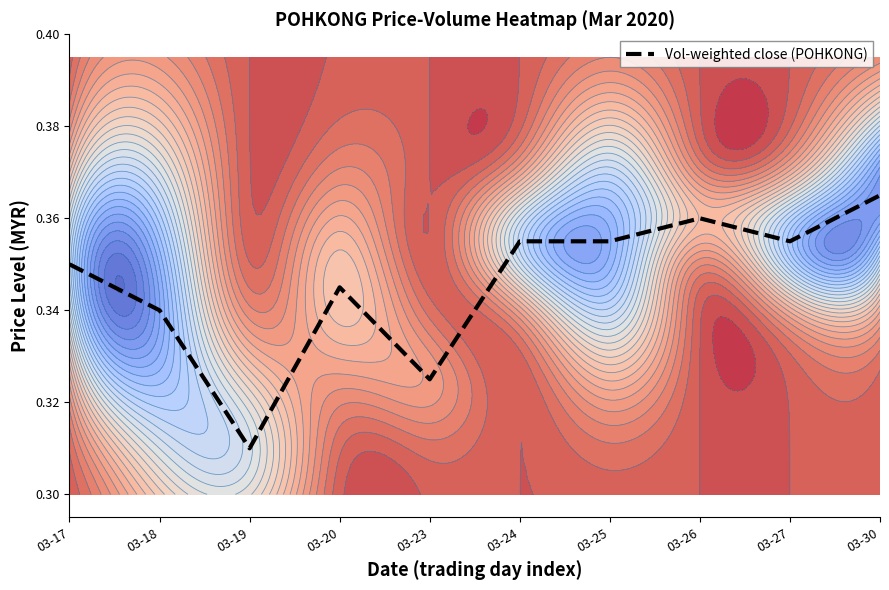

True or false: the data shows 0.5 at 03-23.

False